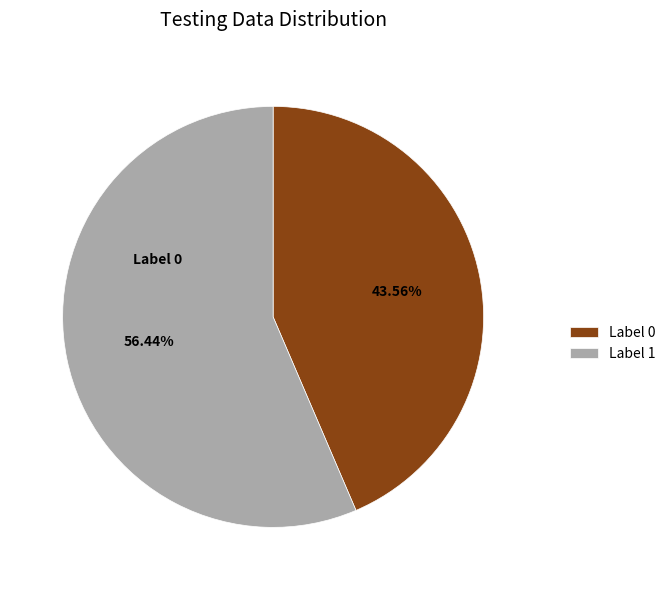

Which has a higher value, Label 1 or Label 0?

Label 1